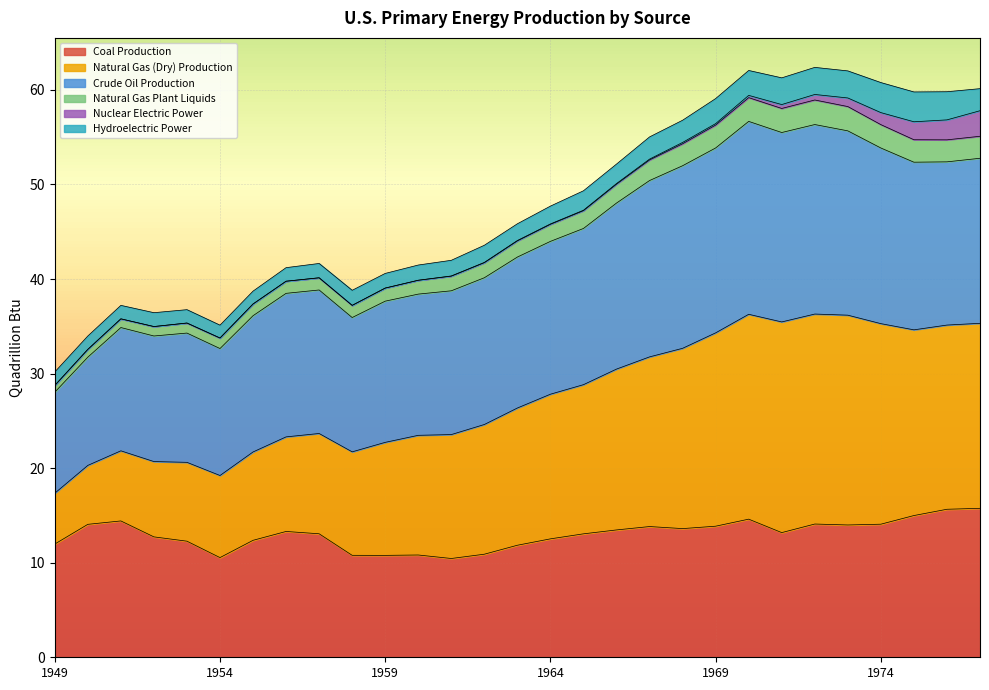

What is the maximum value for Coal Production?

15.8